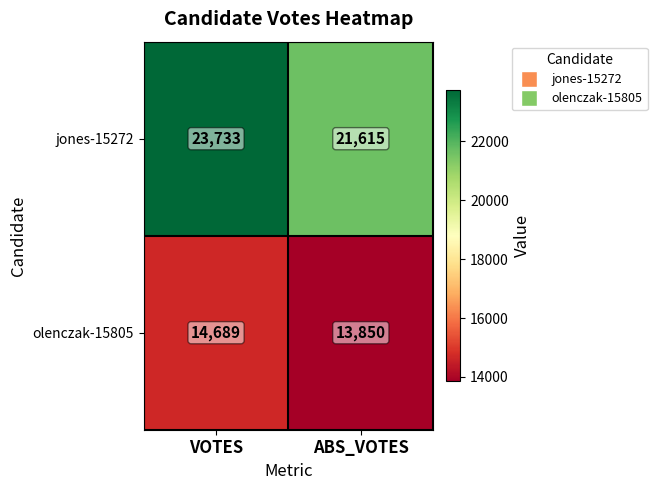

At which category is the sum across all series the highest?

VOTES